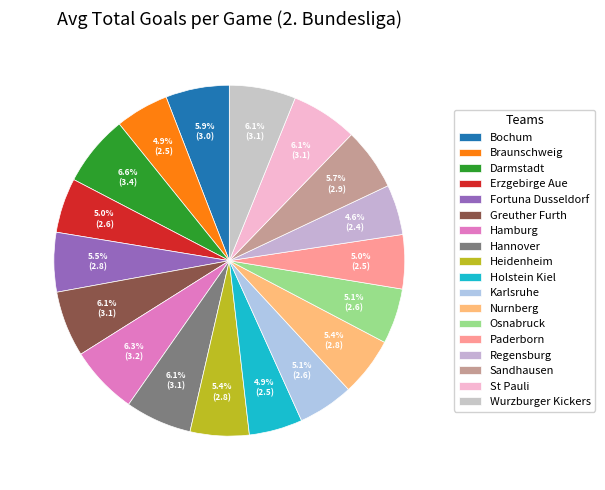

How many segments does this pie chart have?

18